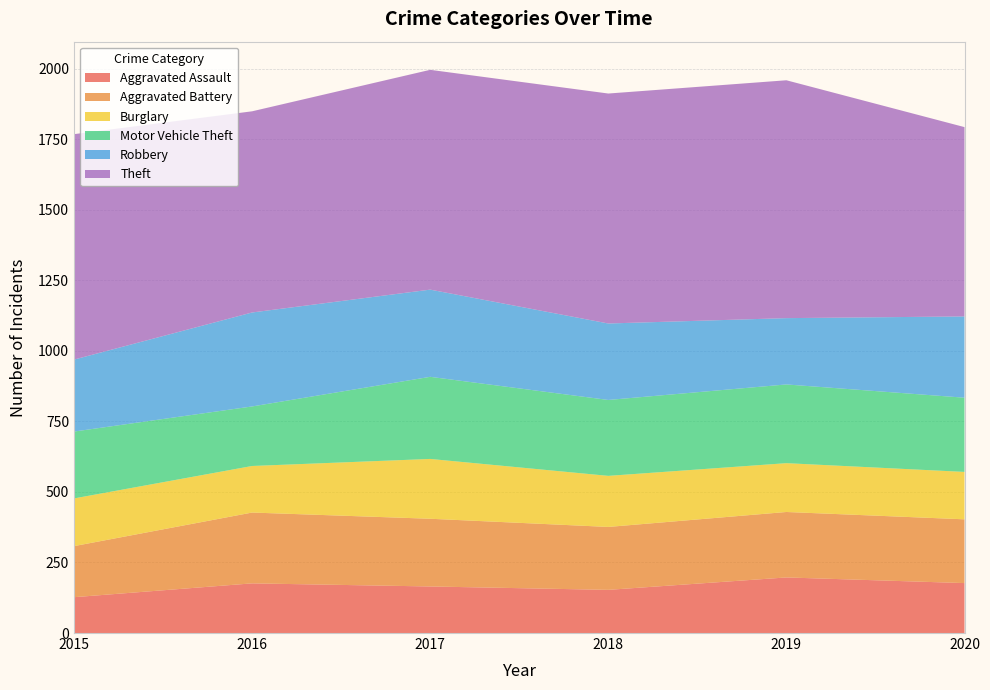

Reading left to right, list all the values displayed in this chart.

Aggravated Assault: 2015=127	2016=176	2017=165	2018=153	2019=197	2020=177
Aggravated Battery: 2015=181	2016=251	2017=240	2018=223	2019=232	2020=226
Burglary: 2015=169	2016=165	2017=212	2018=181	2019=173	2020=168
Motor Vehicle Theft: 2015=237	2016=211	2017=291	2018=269	2019=279	2020=263
Robbery: 2015=255	2016=333	2017=309	2018=271	2019=235	2020=288
Theft: 2015=799	2016=713	2017=779	2018=815	2019=843	2020=671